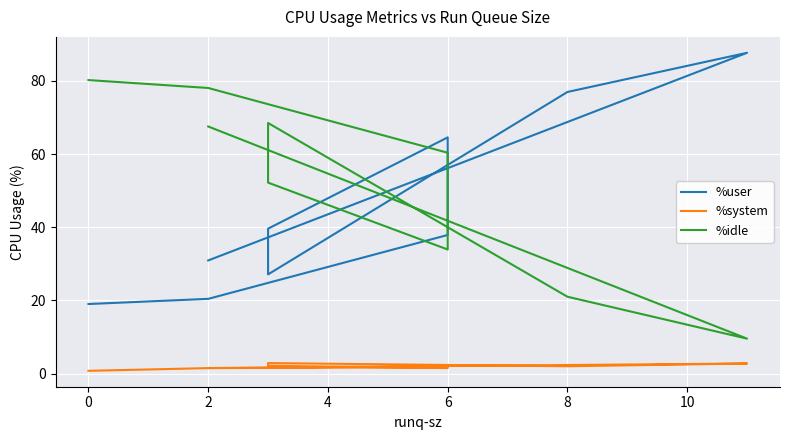

Which series ends up on top after the final intersection of %idle and %user?

%idle